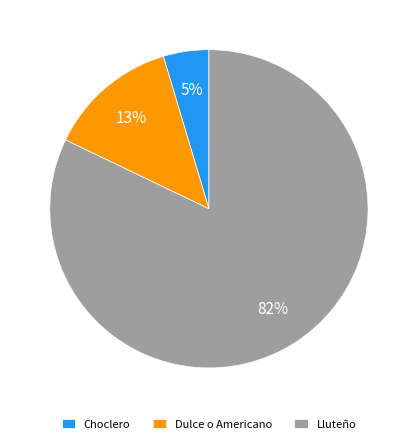

Count the number of slices in the pie.

3